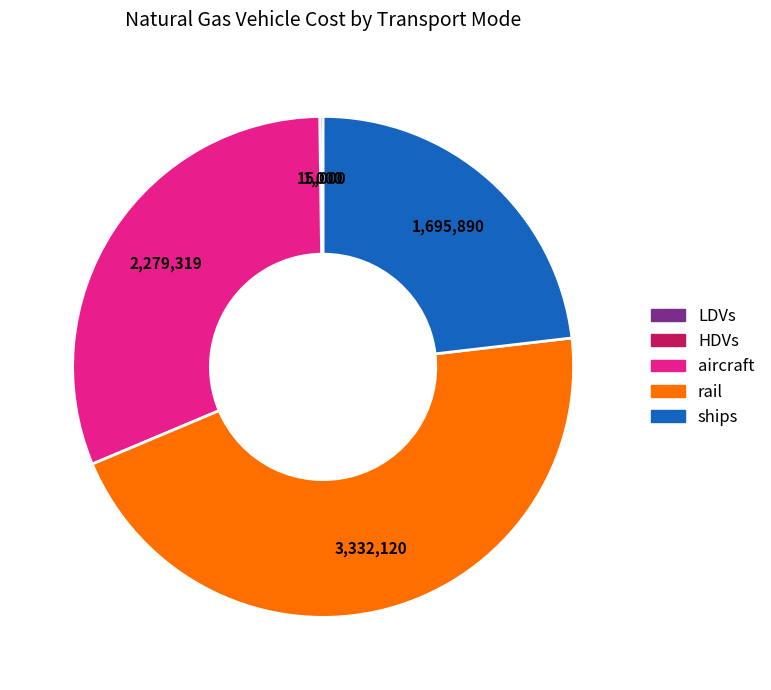

What is the ratio of the value at aircraft to the value at ships?

1.3